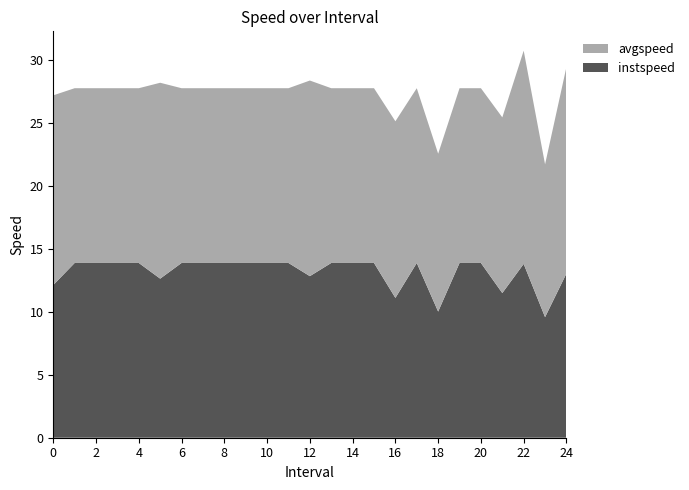

Reading left to right, transcribe all the data shown in this chart.

instspeed: 12.1	13.9	13.9	13.9	13.9	12.6	13.9	13.9	13.9	13.9	13.9	13.9	12.8	13.9	13.9	13.9	11.1	13.9	10.0	13.9	13.9	11.5	13.8	9.6	13.1
avgspeed: 15.1	13.9	13.9	13.9	13.9	15.6	13.9	13.9	13.9	13.9	13.9	13.9	15.5	13.9	13.9	13.9	14.0	13.9	12.5	13.9	13.9	14.0	16.9	12.1	16.4